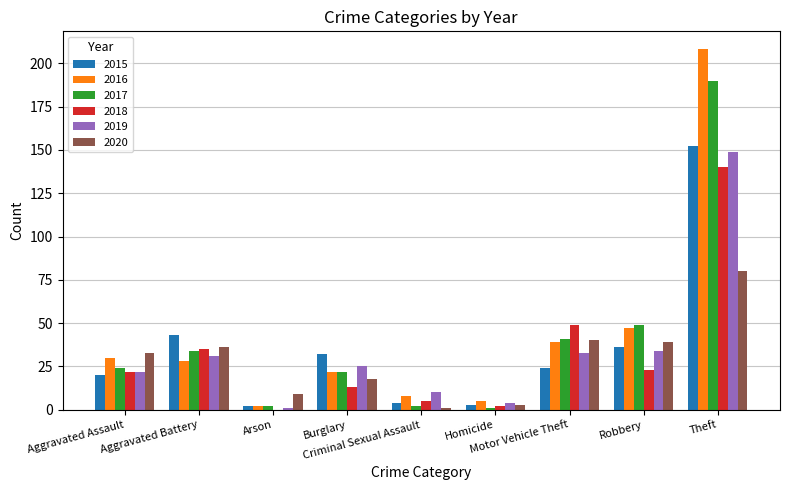

What is the sum of all 2019 values?

309